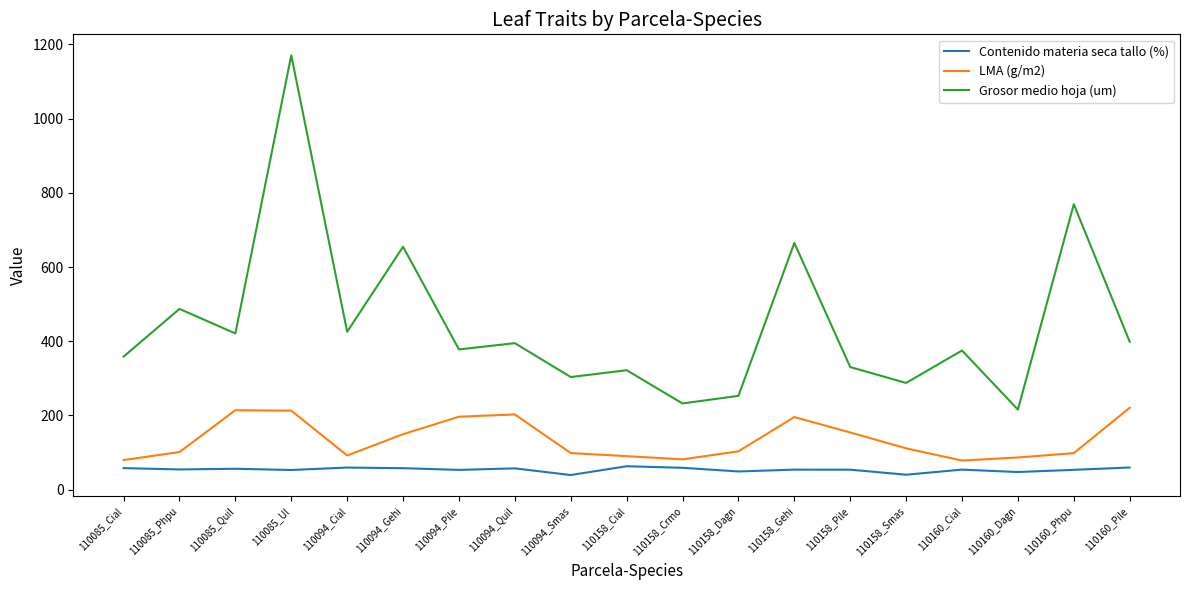

What position from the right is 110094_Pile?

13